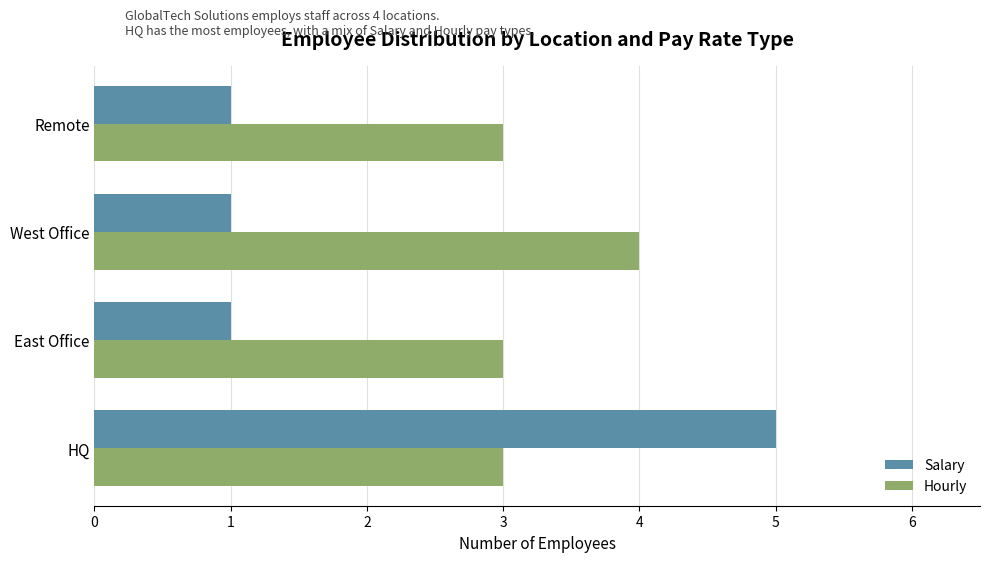

Which series changed the most between HQ and Remote?

Salary